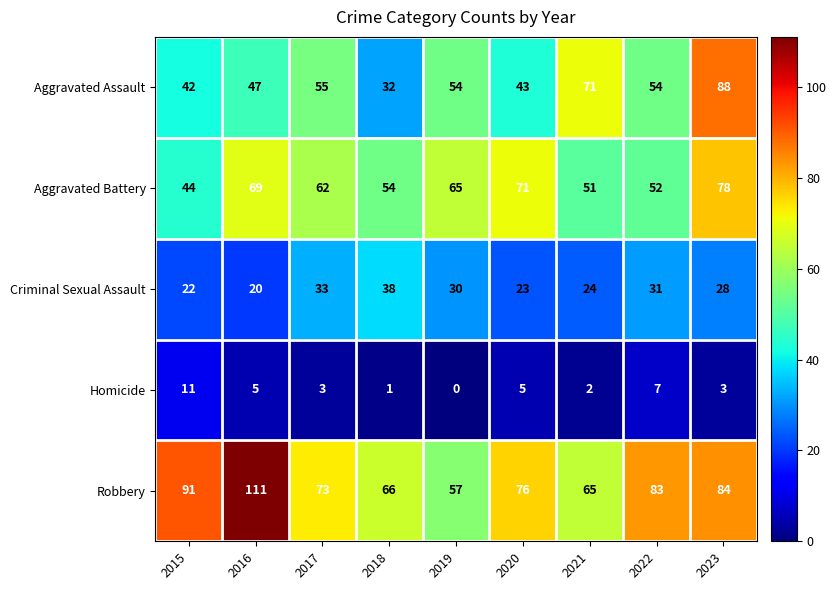

Which series has the largest total across all categories?

Robbery